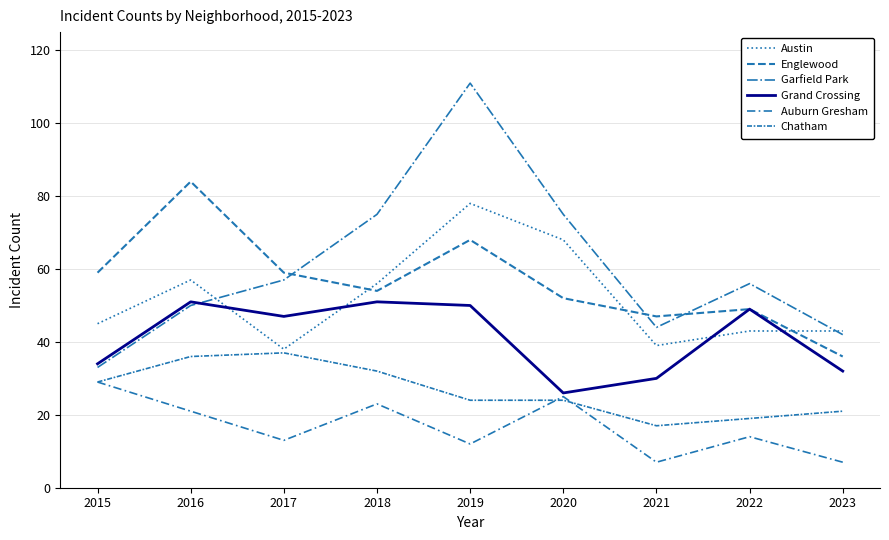

How many lines are shown in the chart?

6